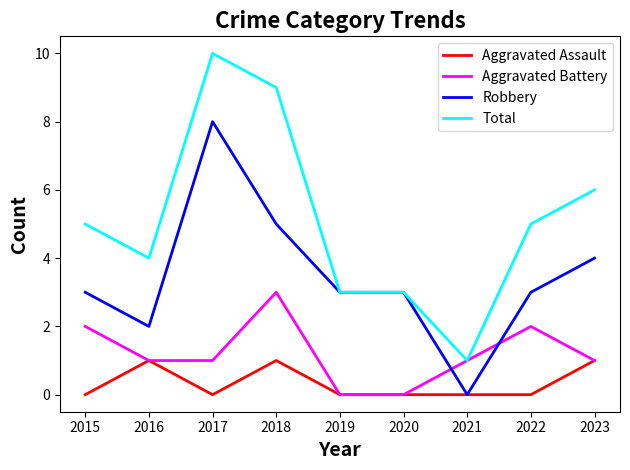

At which category does Total reach its first local valley?

2016